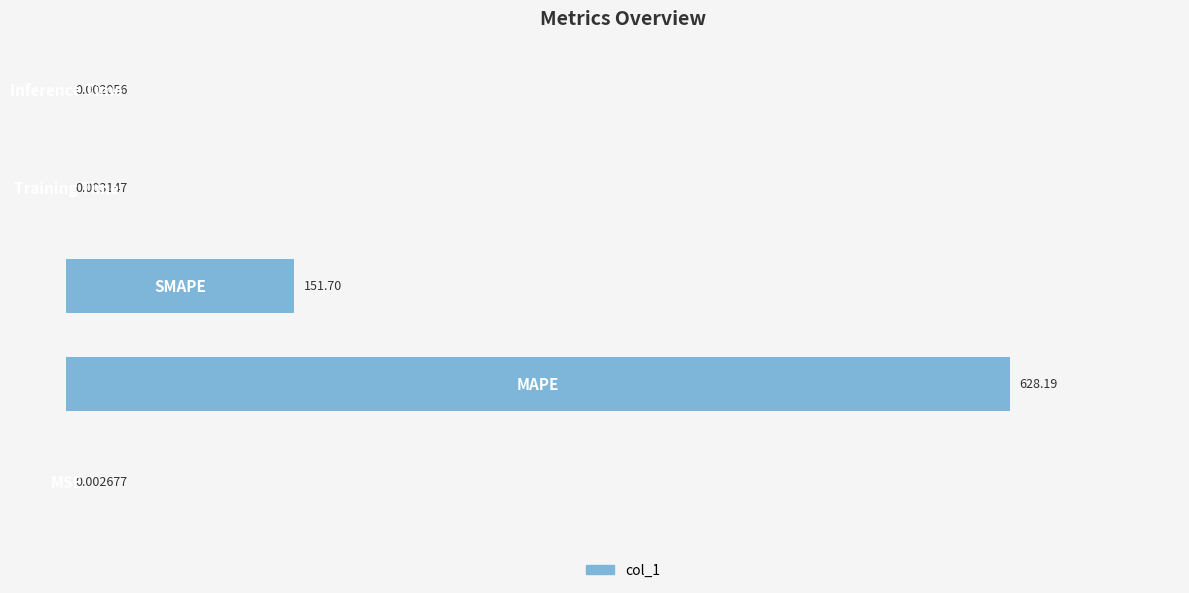

What is the sum of all values?

779.9